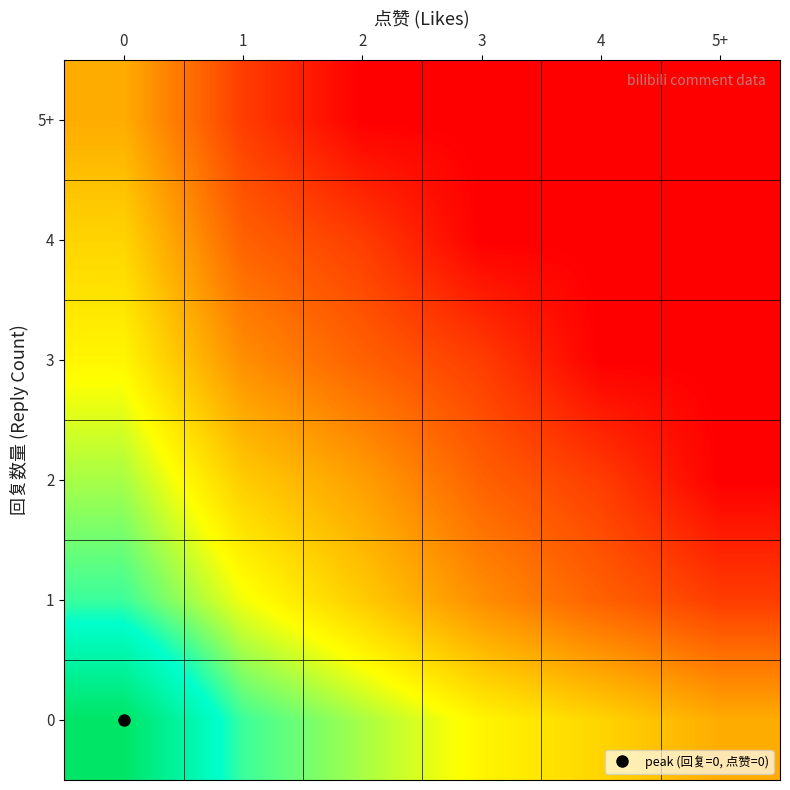

Reading left to right, extract all data points from this chart.

0: 0=5.7	1=4.0	2=3.4	3=2.8	4=2.4	5+=1.9
1: 0=4.0	1=2.9	2=2.3	3=1.6	4=1.1	5+=0.7
2: 0=3.4	1=2.3	2=1.8	3=1.1	4=0.7	5+=0.0
3: 0=2.8	1=1.6	2=1.1	3=0.7	4=0.0	5+=0.0
4: 0=2.4	1=1.1	2=0.7	3=0.0	4=0.0	5+=0.0
5+: 0=1.9	1=0.7	2=0.0	3=0.0	4=0.0	5+=0.0